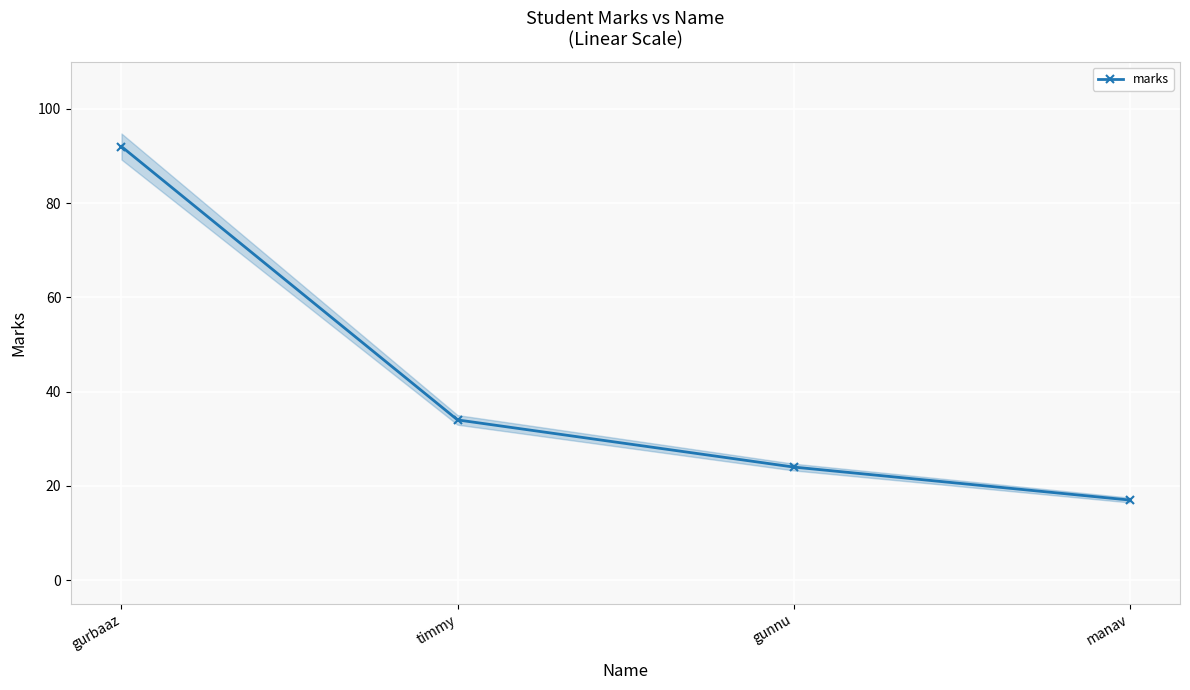

What is the value of the 2nd point from the left?

34